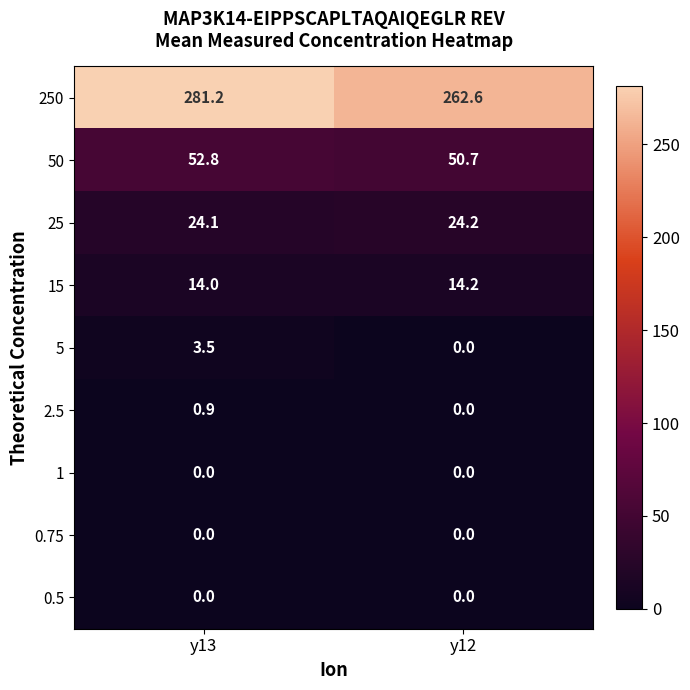

How many data points does each series have?

2